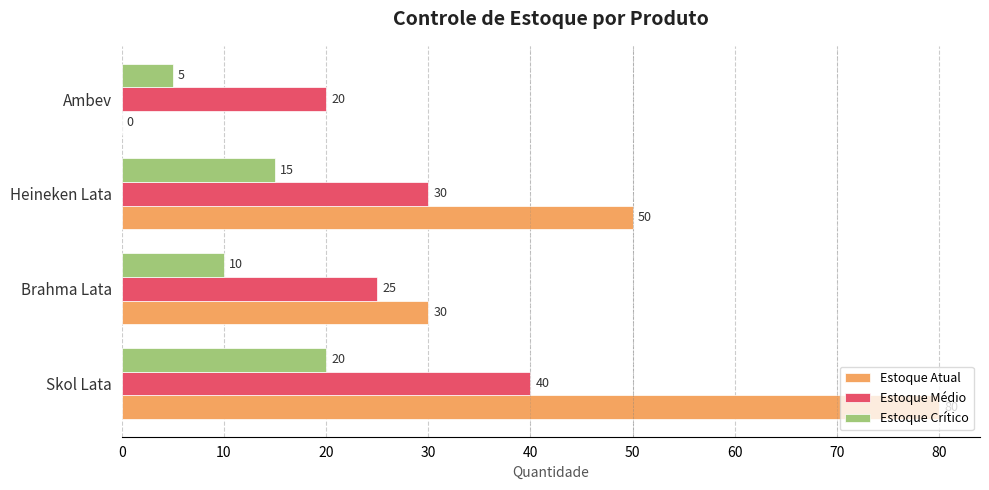

What value does the Estoque Crítico series have at Ambev, to the nearest 5?

5